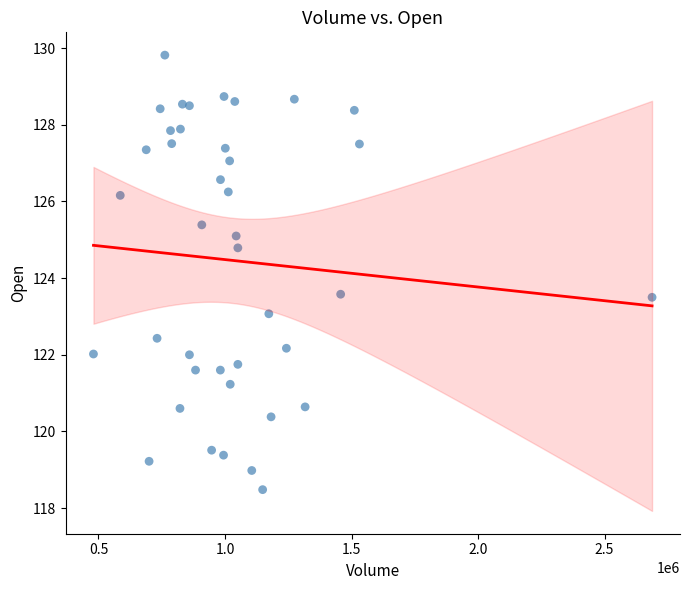

What is the range of X values (max minus min)?

2207256.0